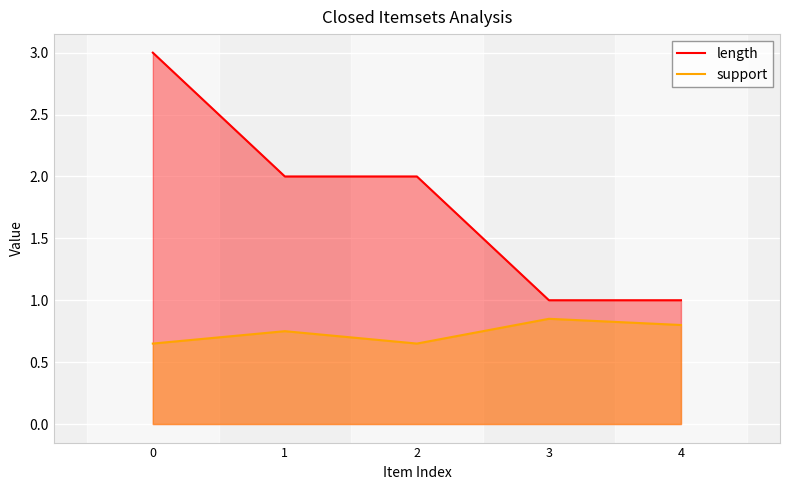

At which category does support reach its first local valley?

2